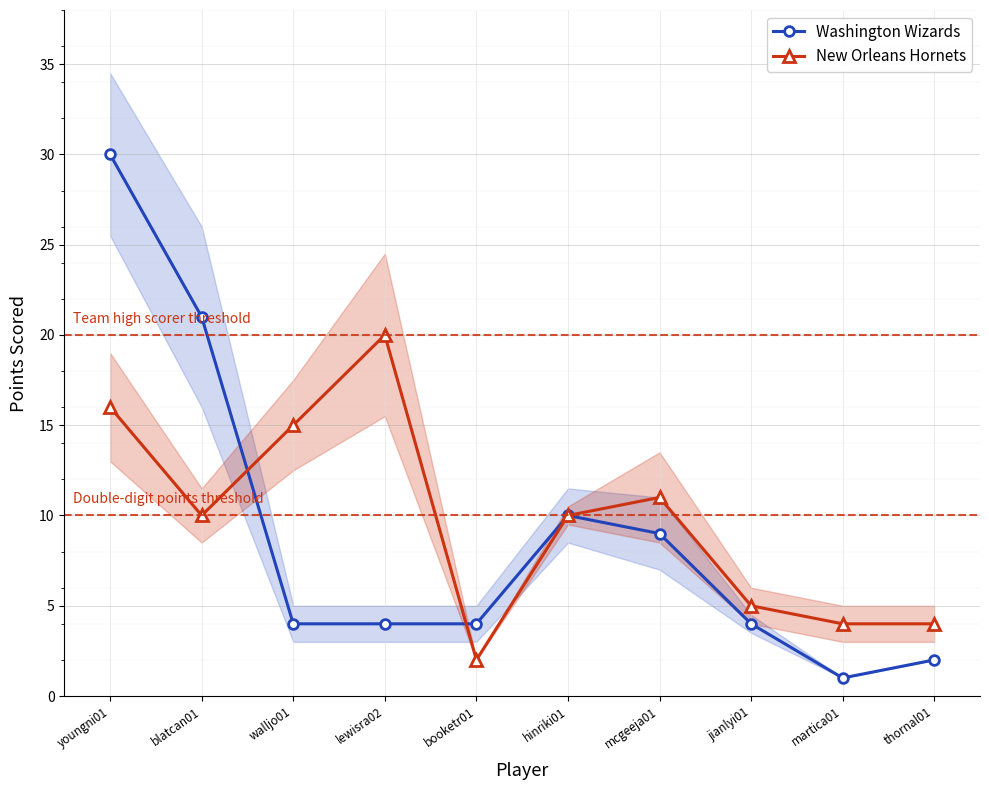

List the series in order of their peak value, lowest first.

New Orleans Hornets, Washington Wizards